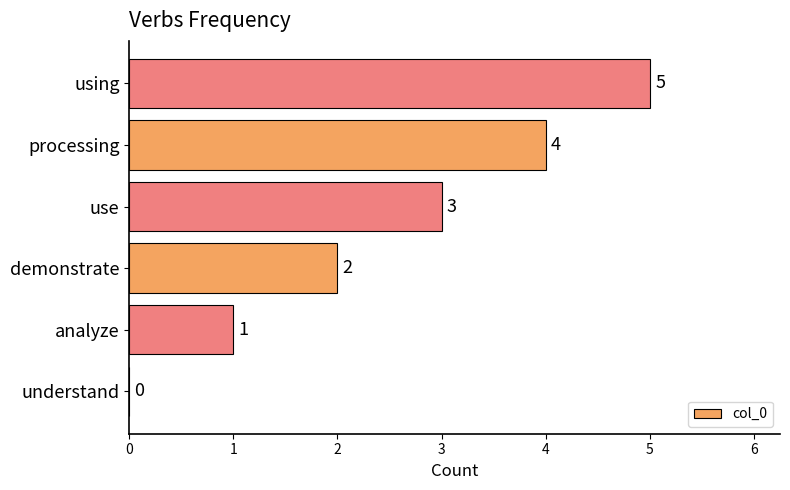

What is the ratio of the value at using to the value at use?

1.7